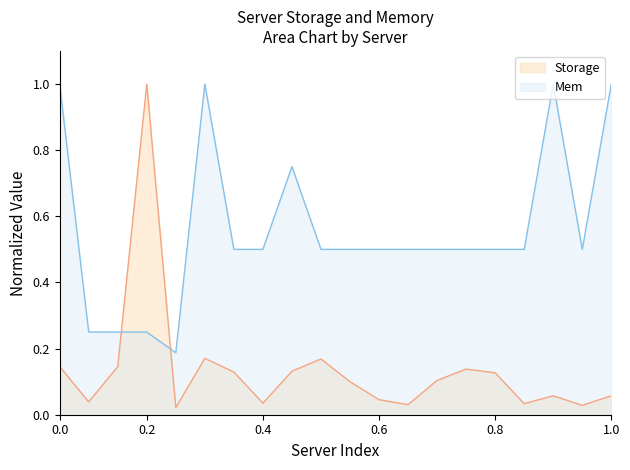

True or false: Storage and Mem cross at least once.

True